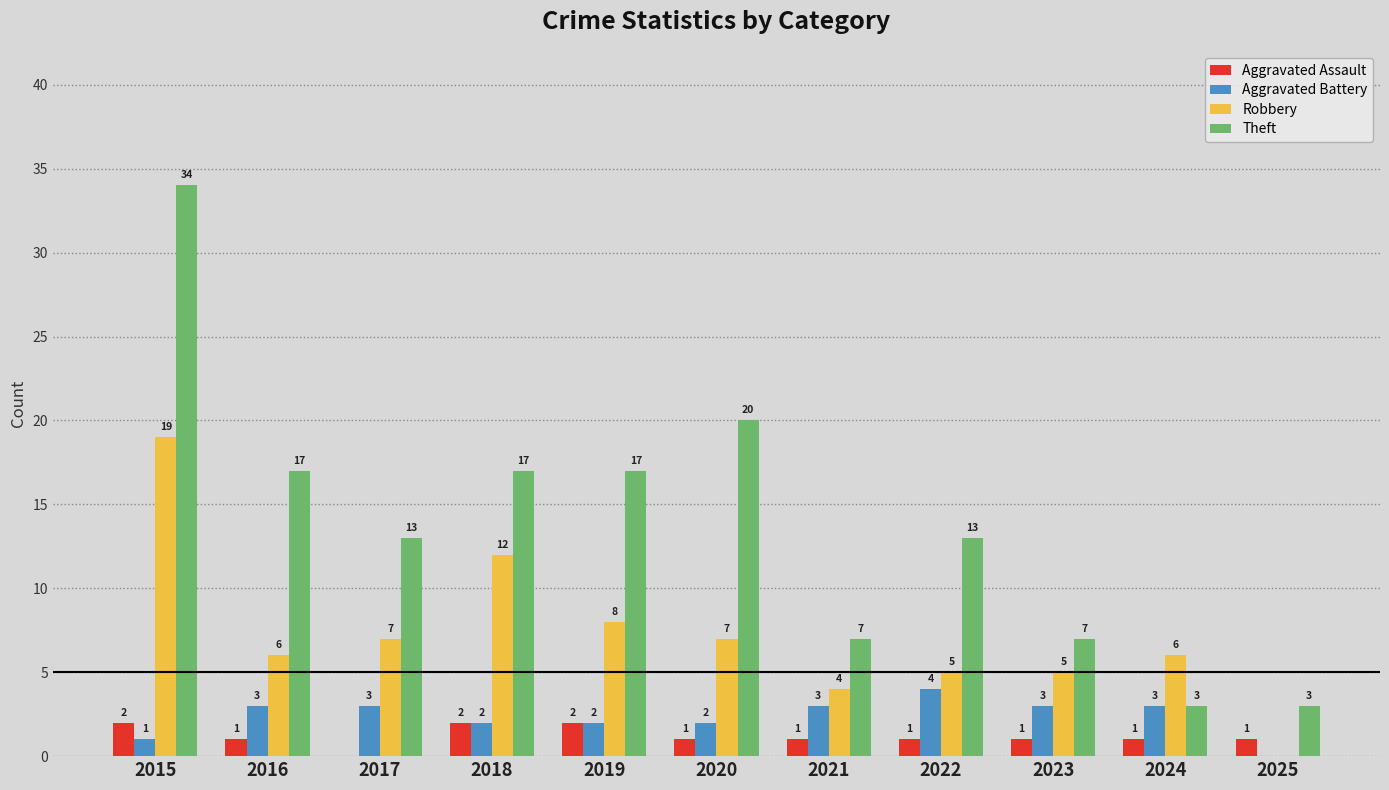

What is the difference between the Robbery values at 2017 and 2018?

5